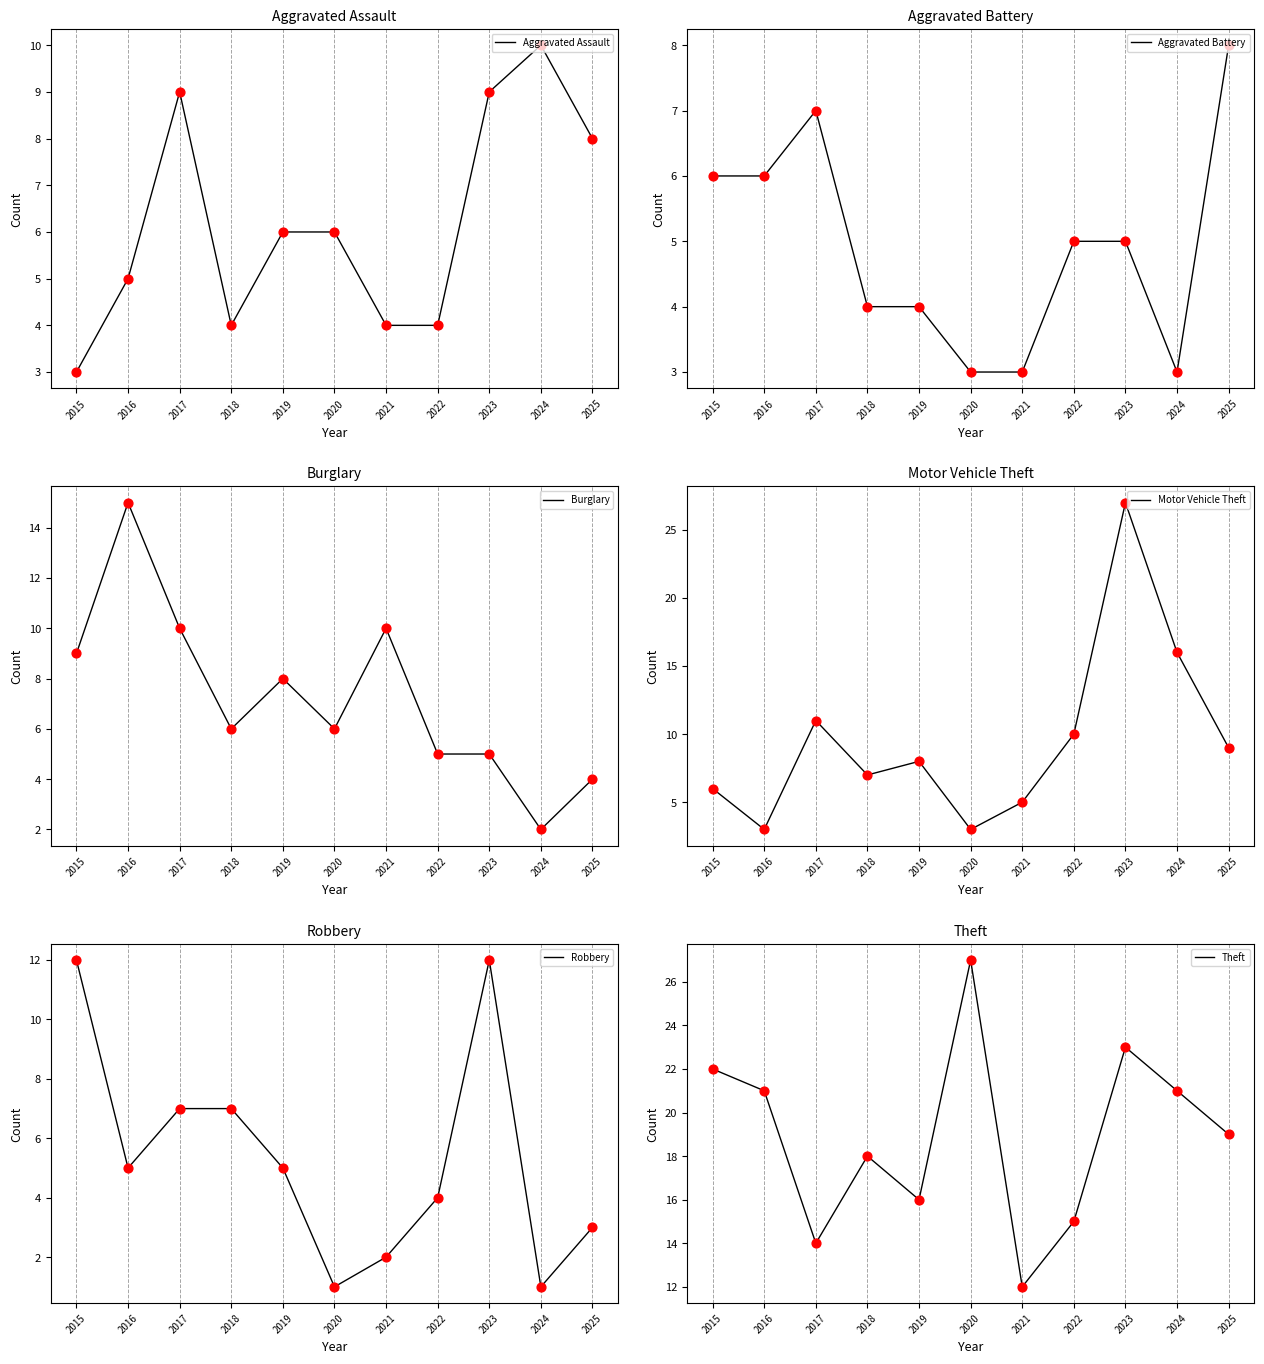

At how many categories does at least one series exceed 7?

11